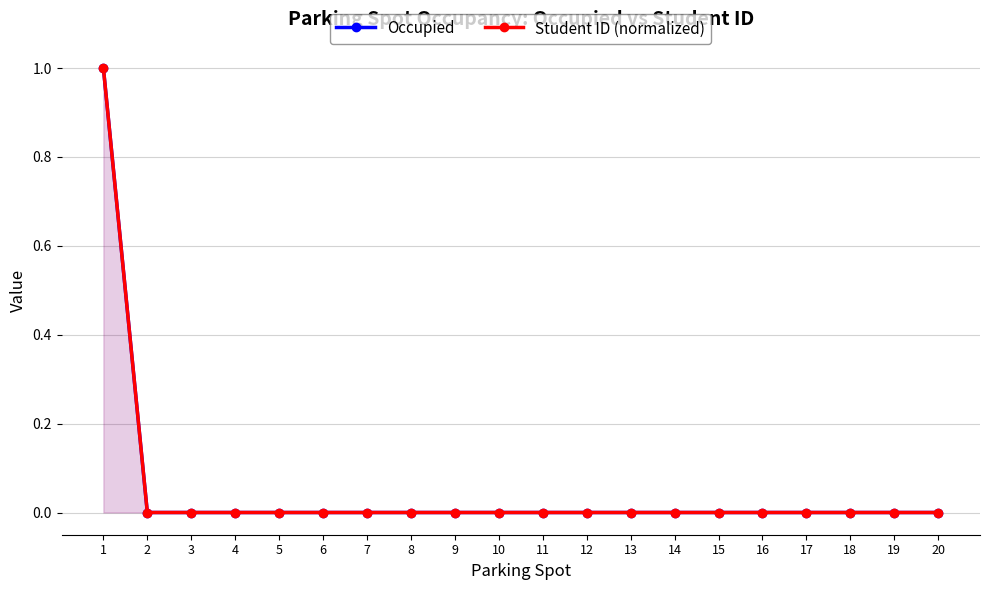

What is the sum of all Student ID (normalized) values?

1